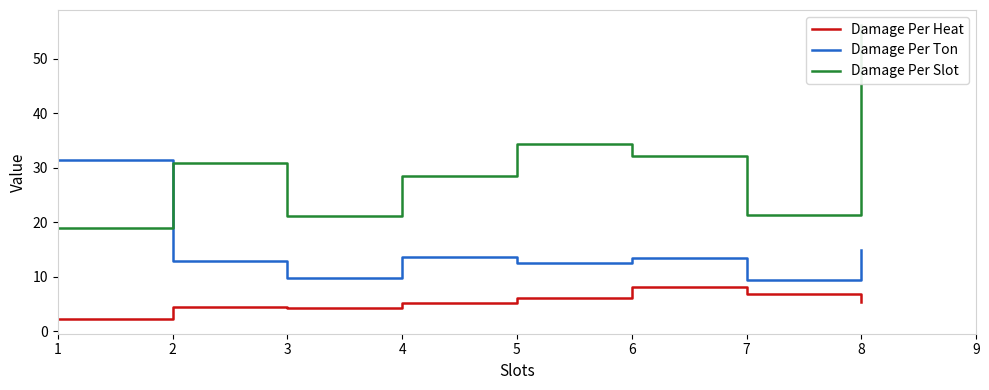

True or false: Damage Per Heat has a value of 6.8 at 7.

True